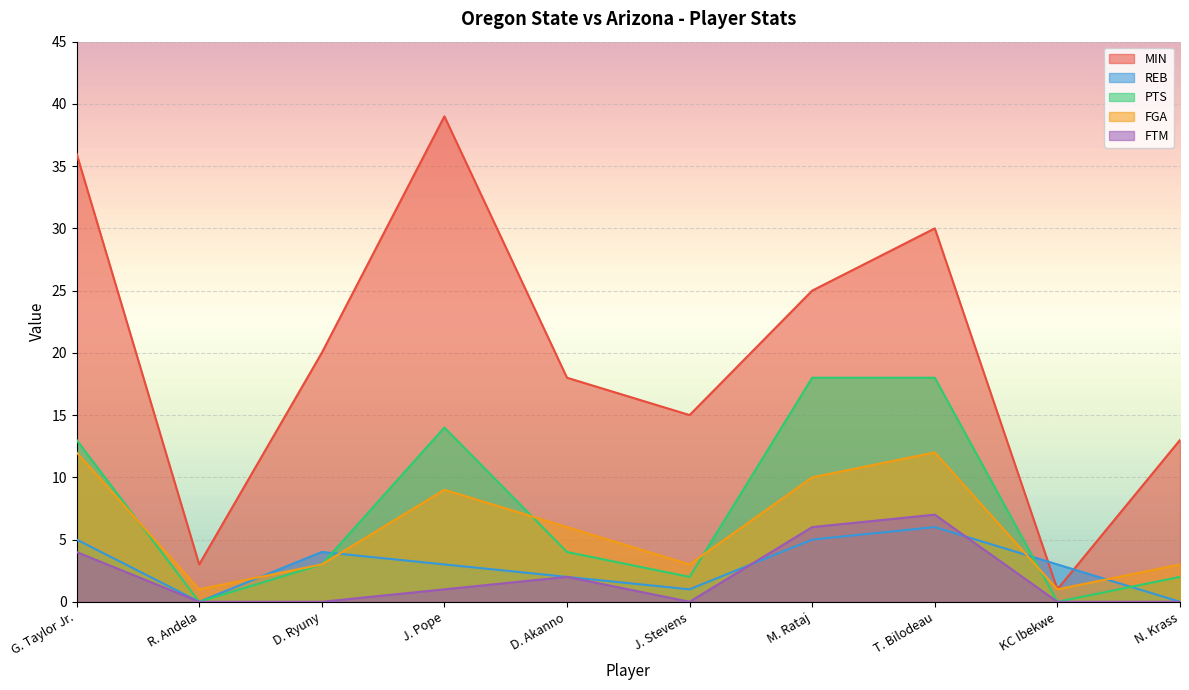

After their last crossing, which series has the higher values: FGA or REB?

FGA